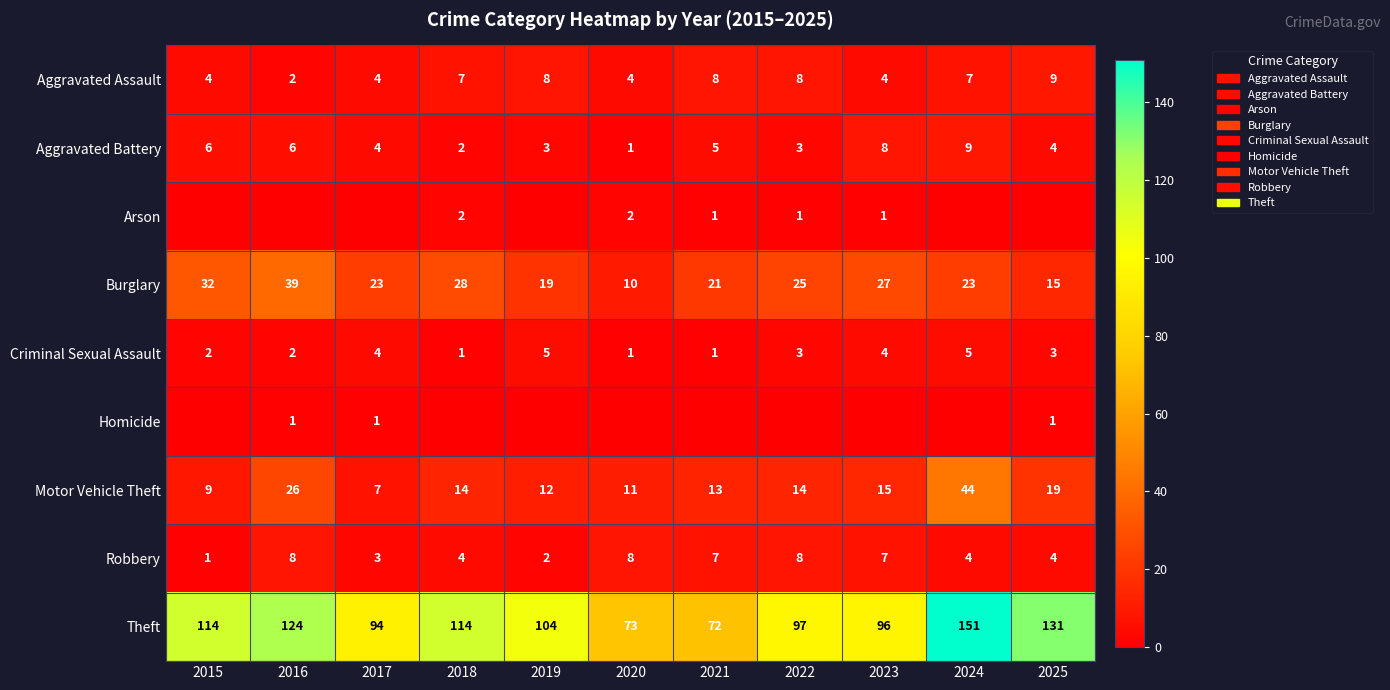

What is the difference between the Motor Vehicle Theft values at 2022 and 2025?

5